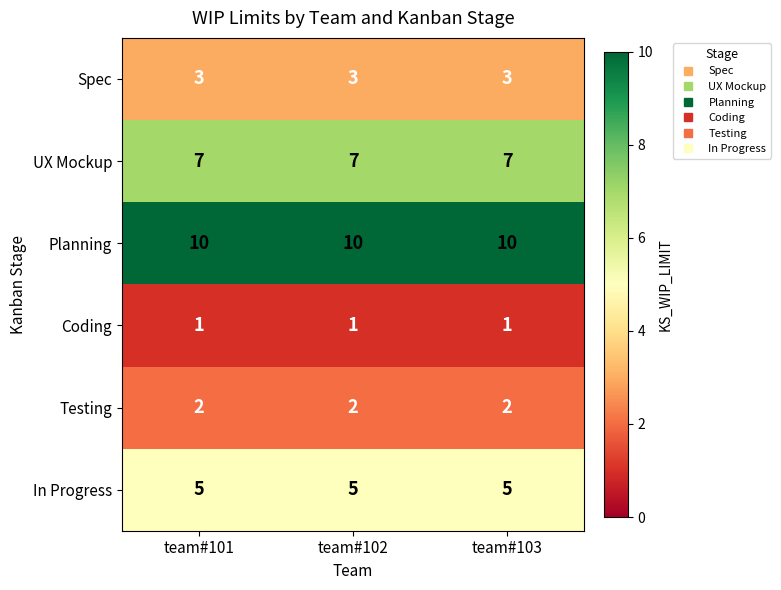

True or false: Coding has a value of 1 at team#103.

True